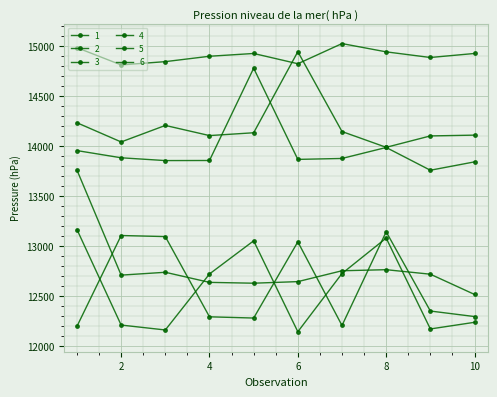

True or false: 3 and 2 intersect in this chart.

False